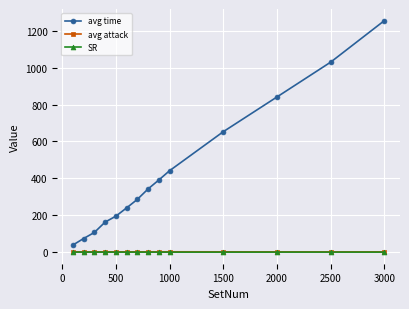

What is the sum of all avg attack values?

24.6